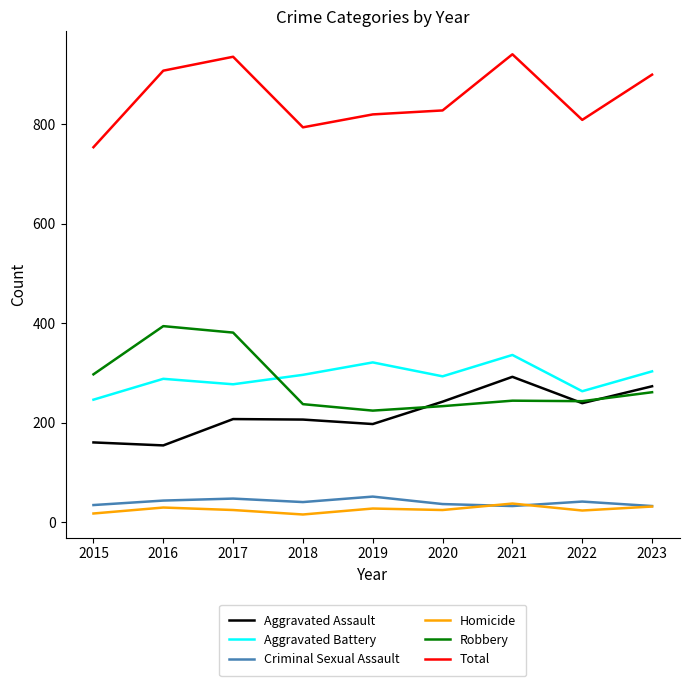

What is the maximum value shown in the chart?

941